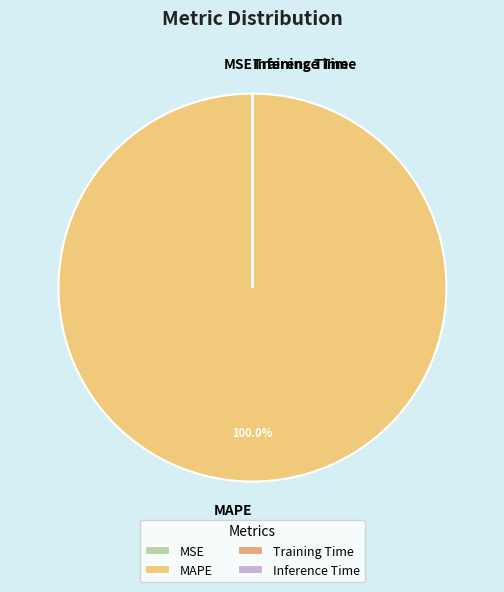

Is MAPE the majority of the pie?

Yes